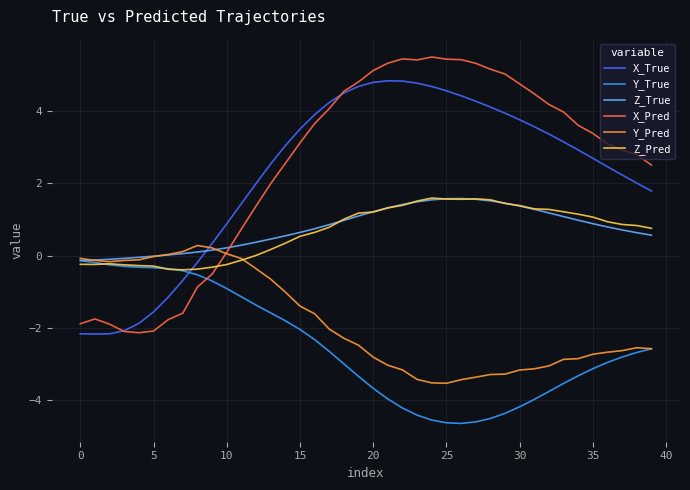

What are all the series names shown in the legend?

X_True, Y_True, Z_True, X_Pred, Y_Pred, Z_Pred